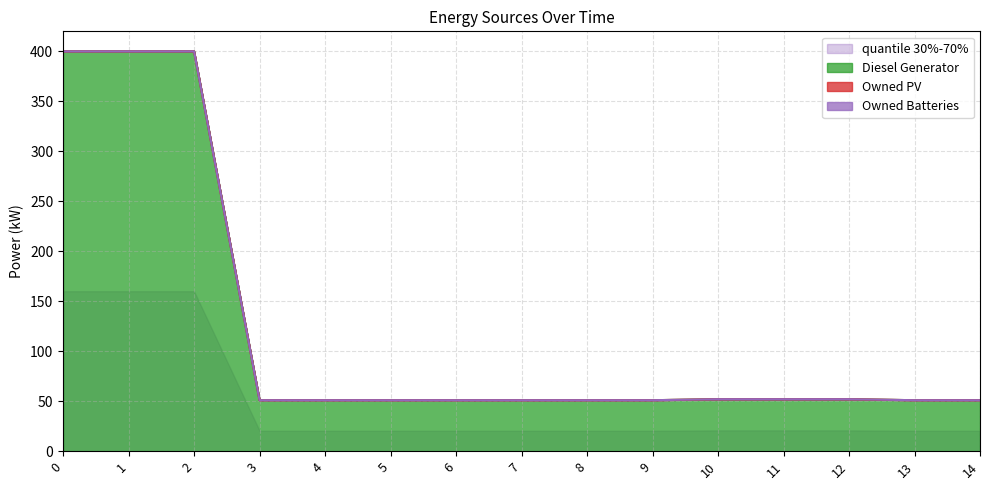

True or false: Owned PV and Owned Batteries intersect in this chart.

False